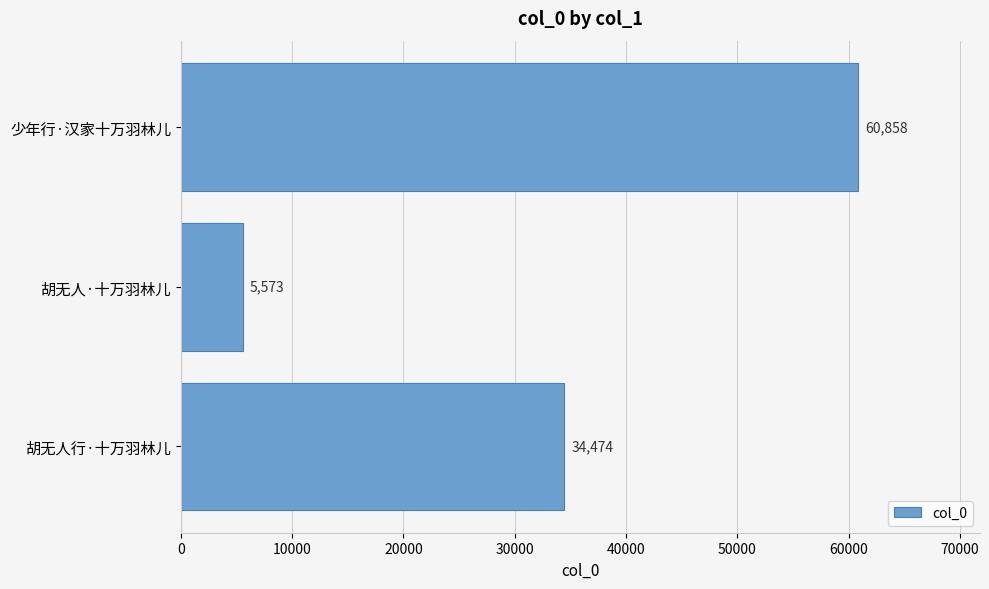

At which category does the chart reach its peak across all series?

少年行·汉家十万羽林儿